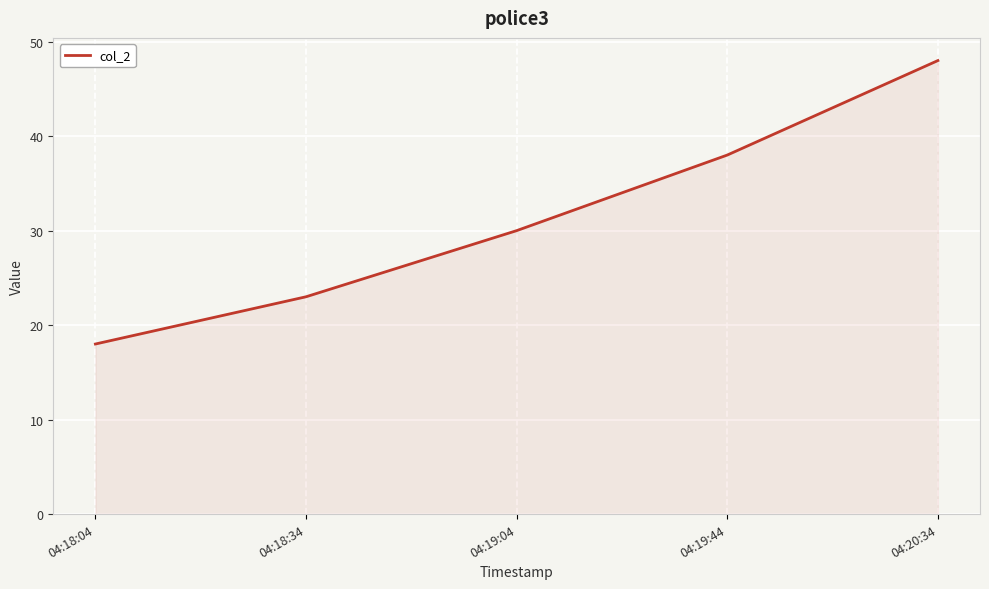

What is the ratio of the value at 04:19:04 to the value at 04:19:44?

0.8